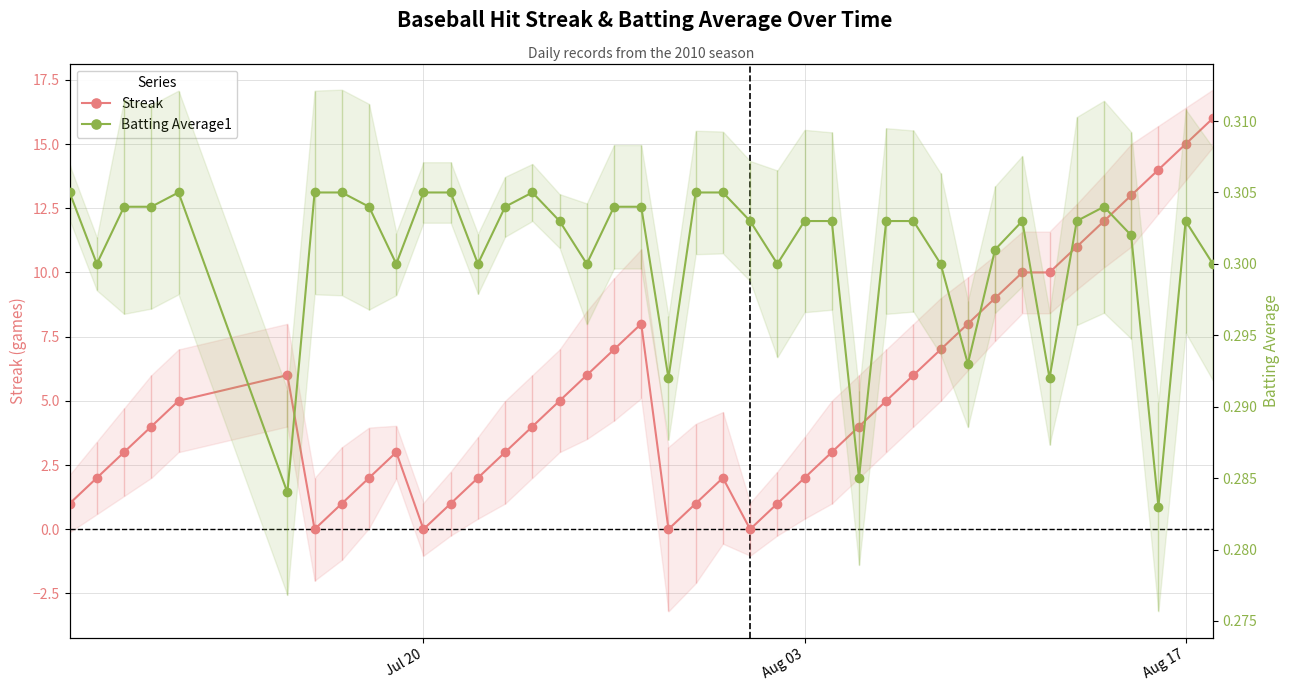

Does the chart display data point markers on the line(s)?

Yes